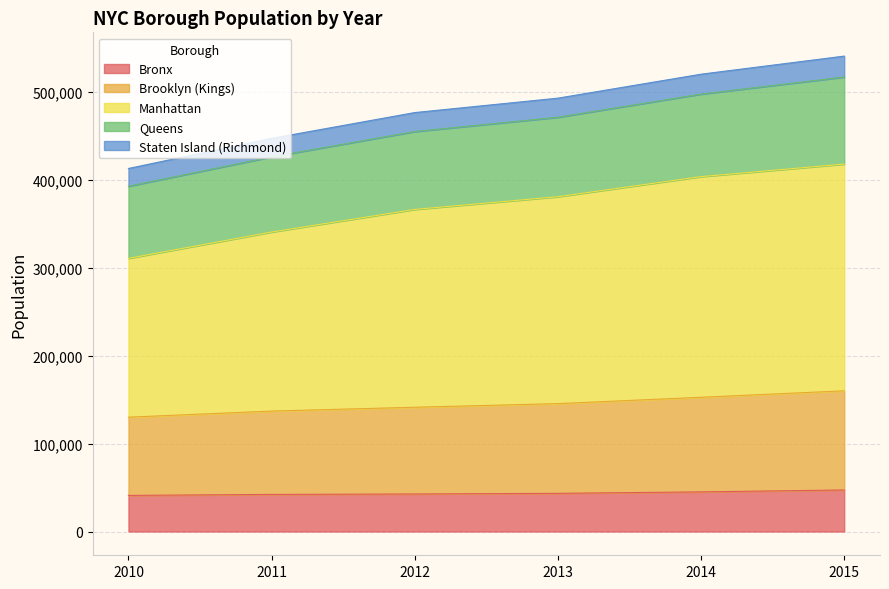

True or false: Brooklyn (Kings) and Manhattan cross at least once.

False